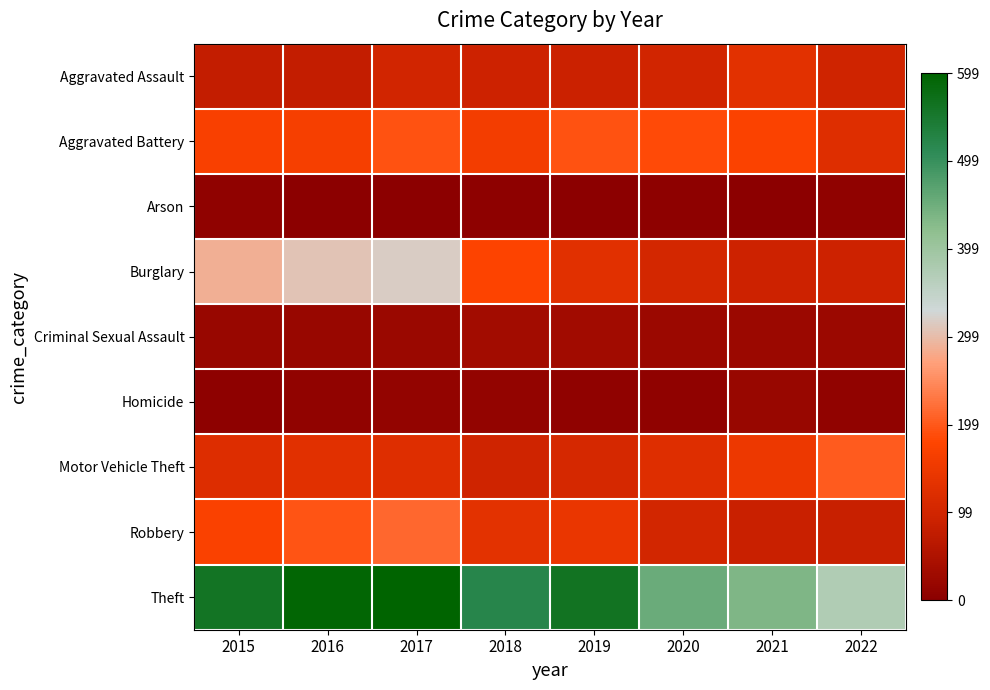

At which category does the chart reach its peak across all series?

2017